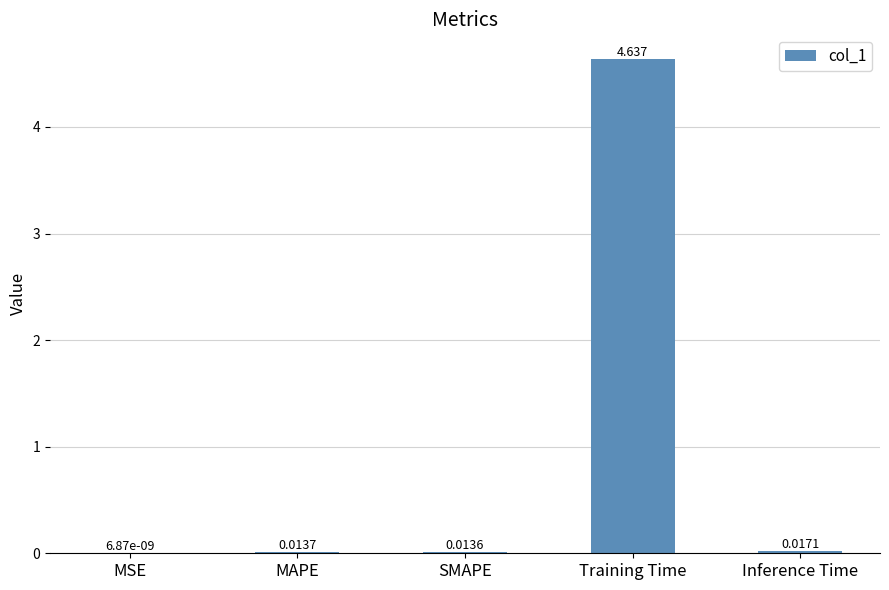

Count the number of data series in this chart.

1